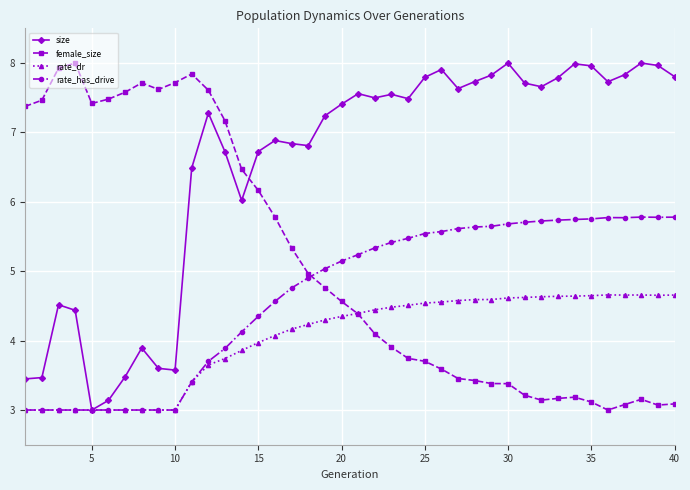

List the series in order of their overall mean, highest first.

size, female_size, rate_has_drive, rate_dr